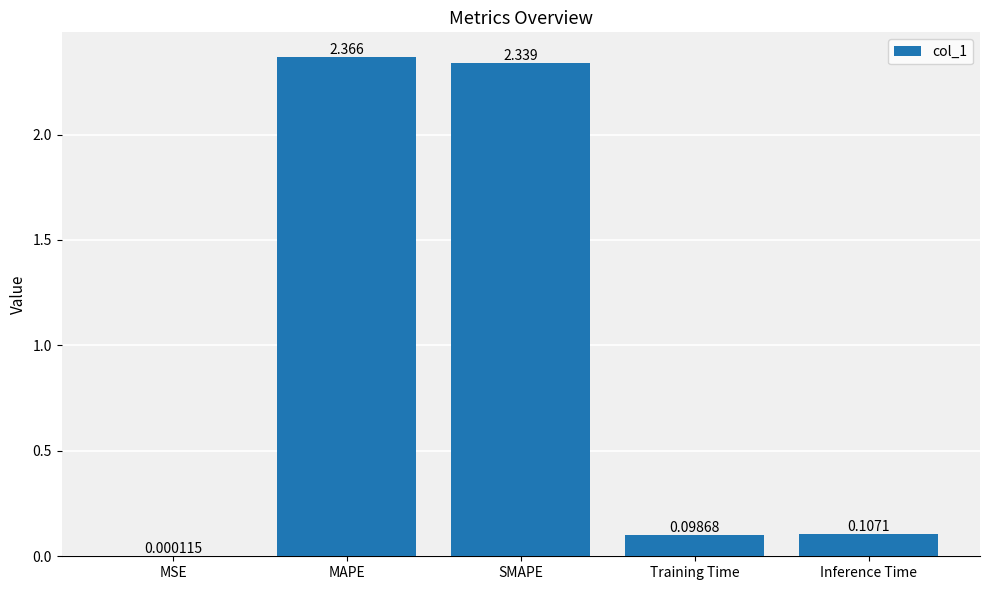

Count the number of data series in this chart.

1